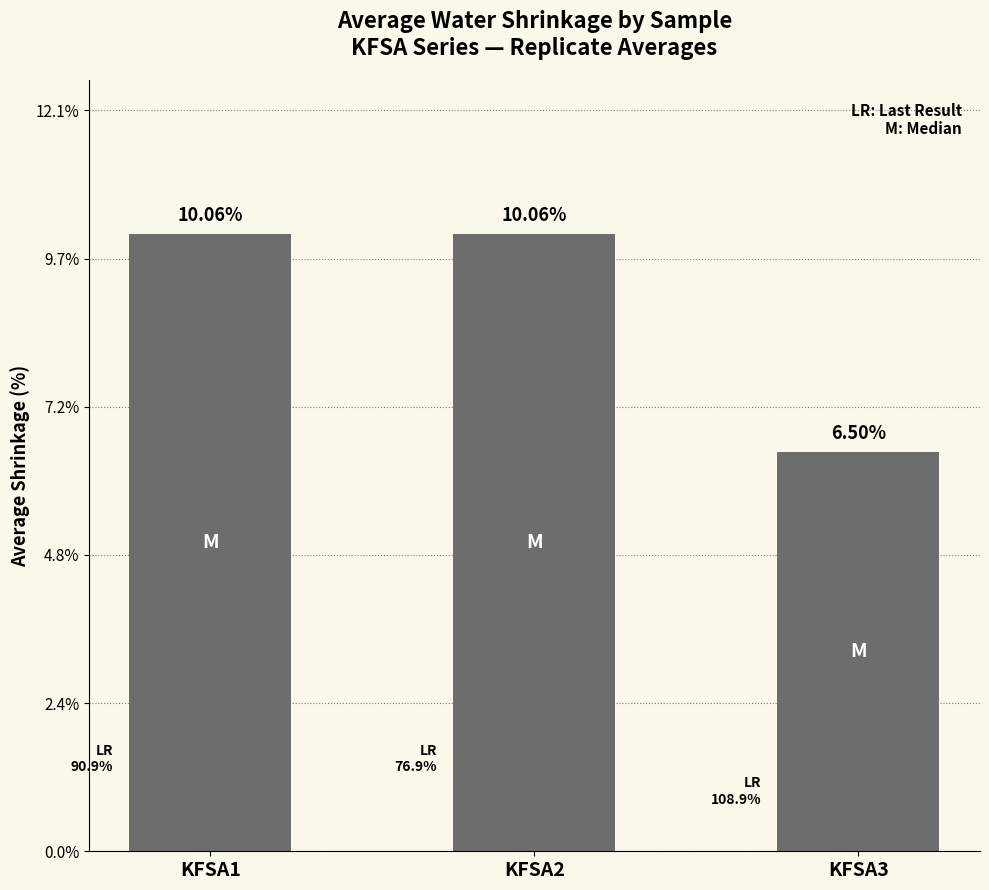

Reading left to right, transcribe all the data shown in this chart.

10.1	10.1	6.5